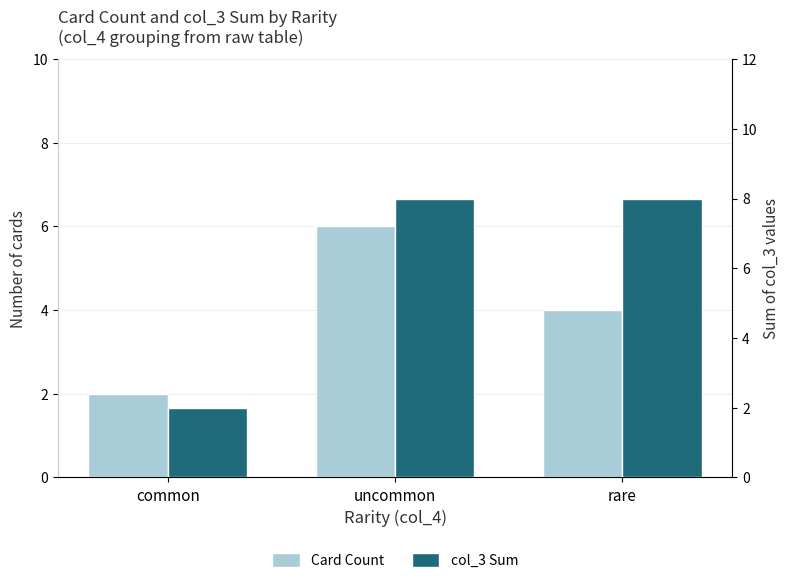

Rank the series by their maximum value, from lowest to highest.

Card Count, col_3 Sum